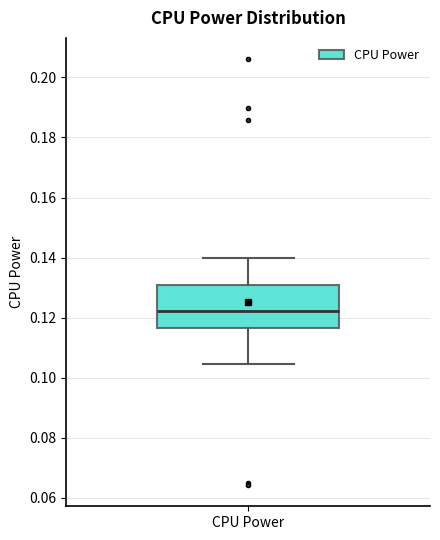

Read this box plot against the y-axis: the position of the median line, the range covered by the box, and the ends of both whiskers. The values are not printed on the chart, so give them approximately, as read against the axis.

median 0.122, box 0.116 to 0.132, whiskers 0.104 to 0.140